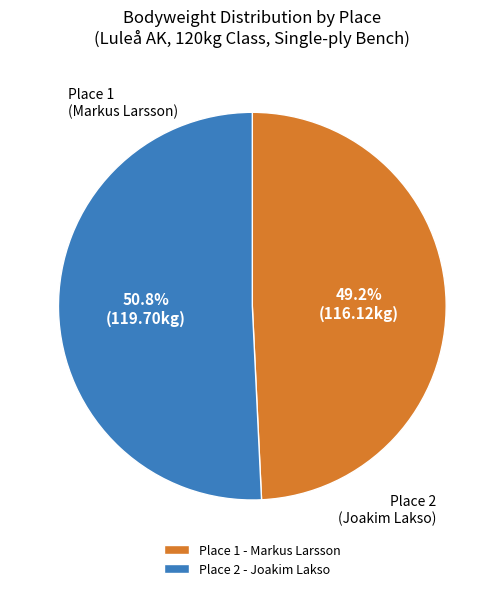

Do Place 1 - Markus Larsson and Place 2 - Joakim Lakso together represent more than half of the pie?

Yes